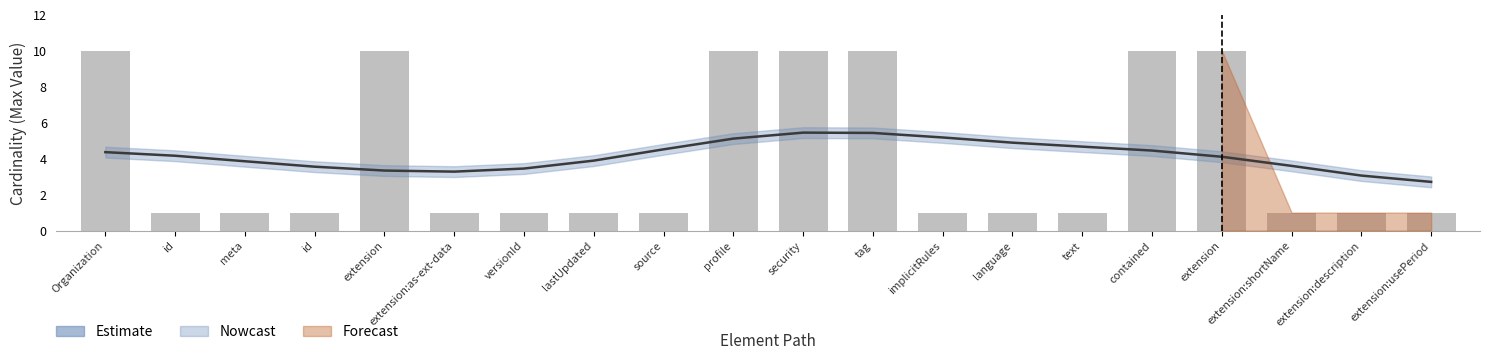

At which category does the chart reach its peak across all series?

Organization